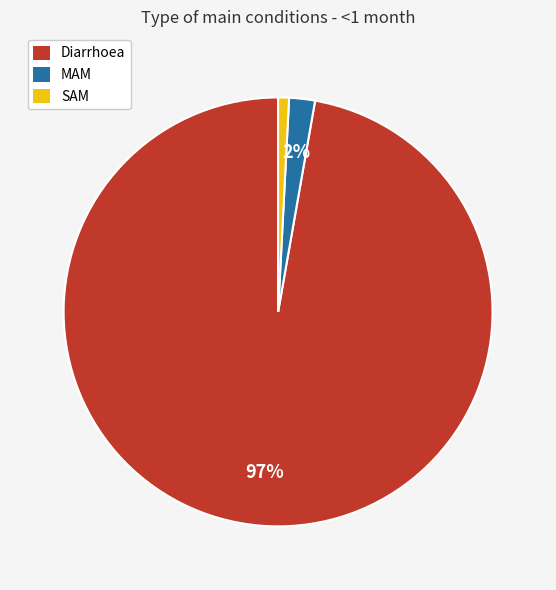

Which category has the smallest portion of the pie?

SAM